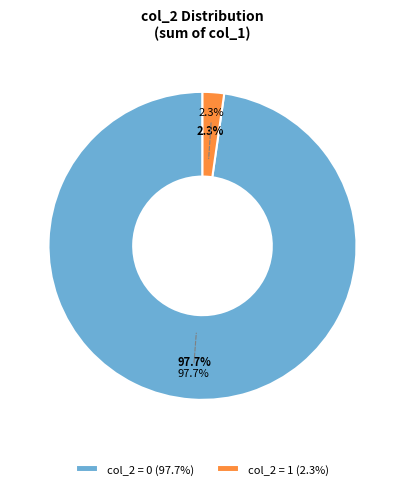

How many slices are in this pie chart?

2